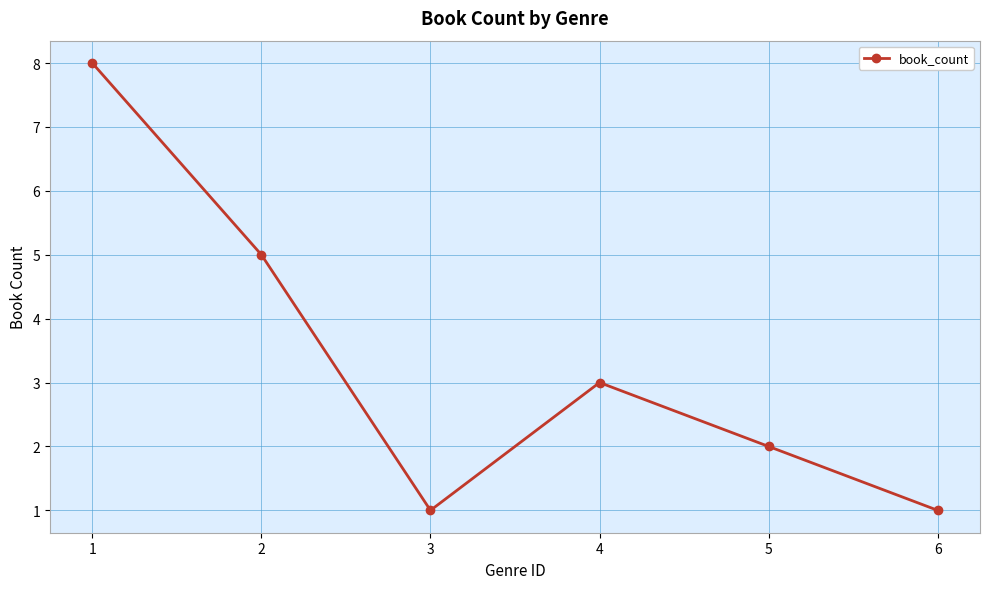

What is the maximum value shown in the chart?

8